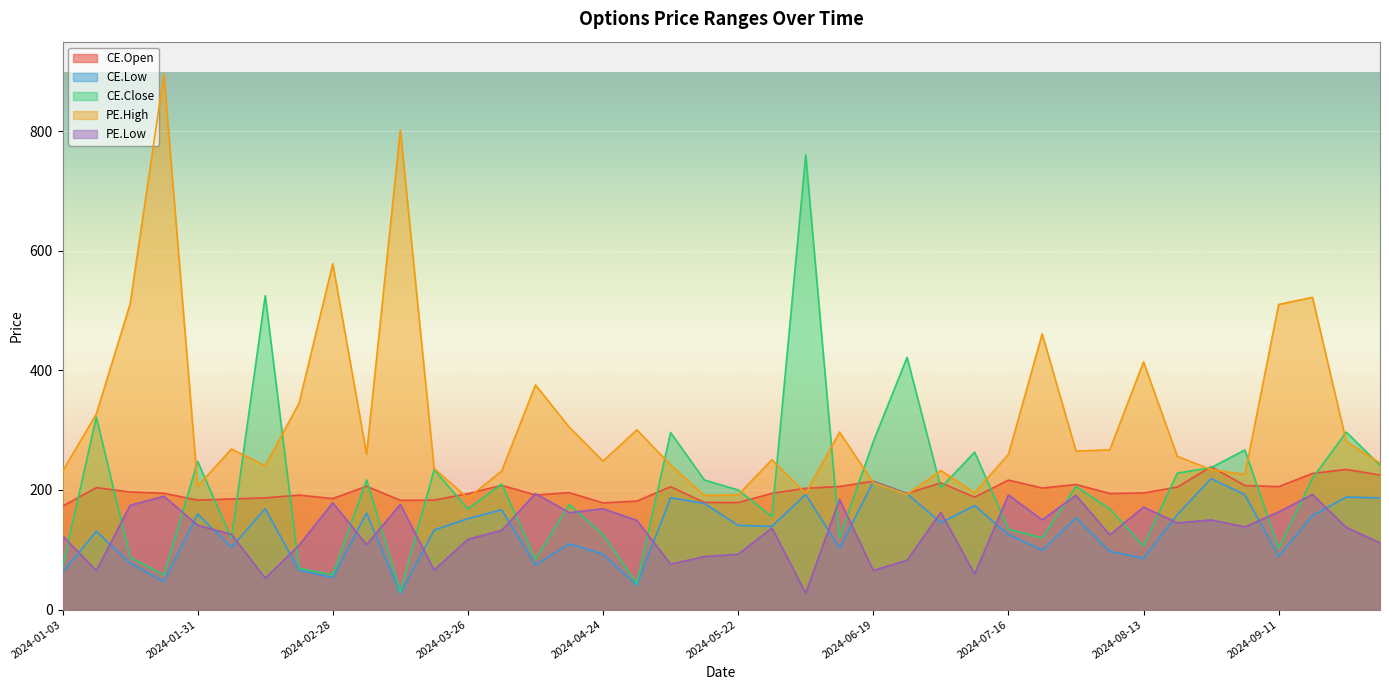

Which series changed the most between 2024-03-20 and 2024-07-31?

PE.Low